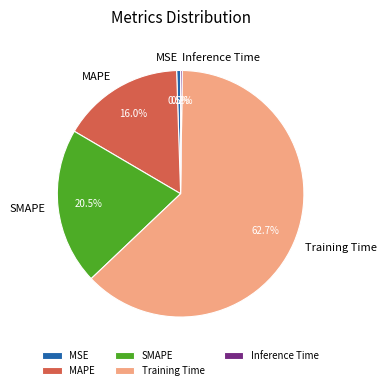

What percentage is the Training Time slice, to the nearest percent?

63%